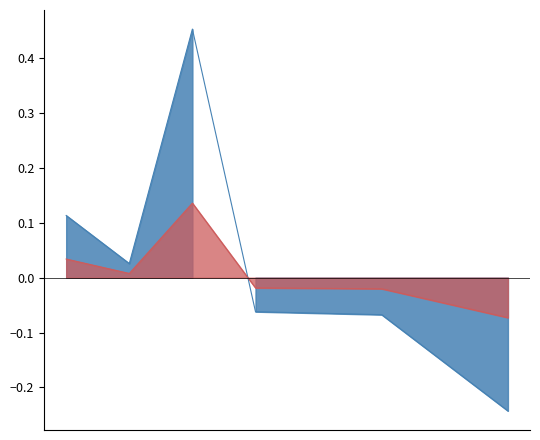

Does the chart have visible grid lines?

No